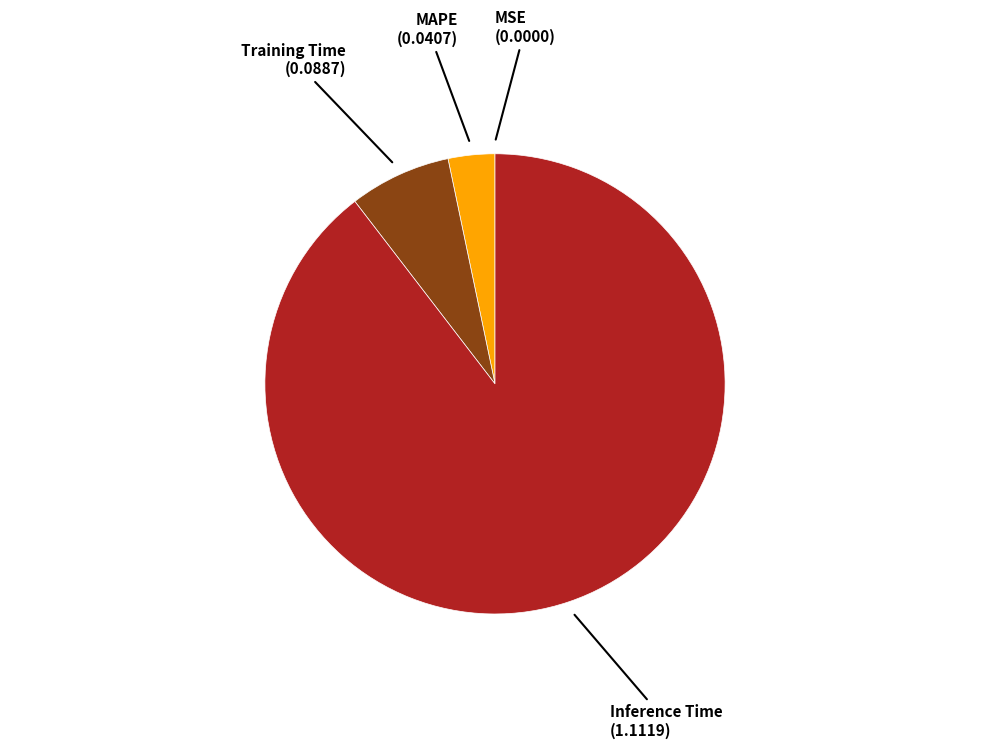

Does any single category account for the majority?

Yes